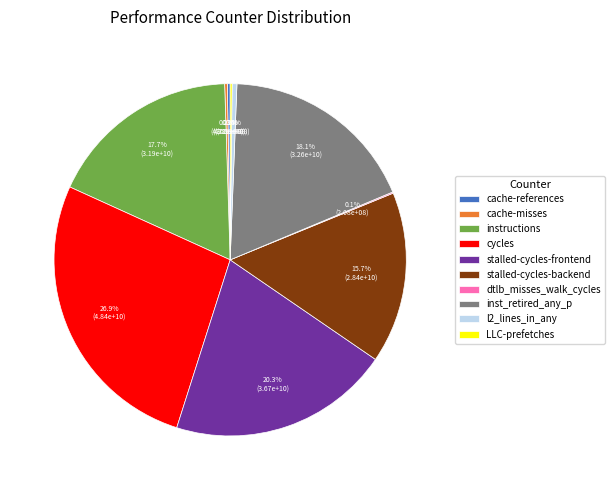

Approximately how many times larger is the value at cycles compared to l2_lines_in_any?

61.4